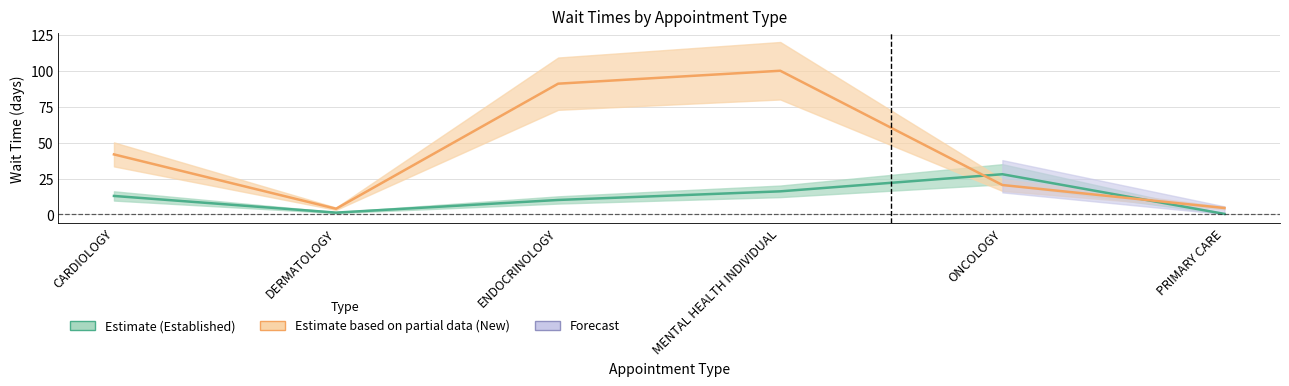

The value of NewPatients at CARDIOLOGY is 41.8. True or false?

True